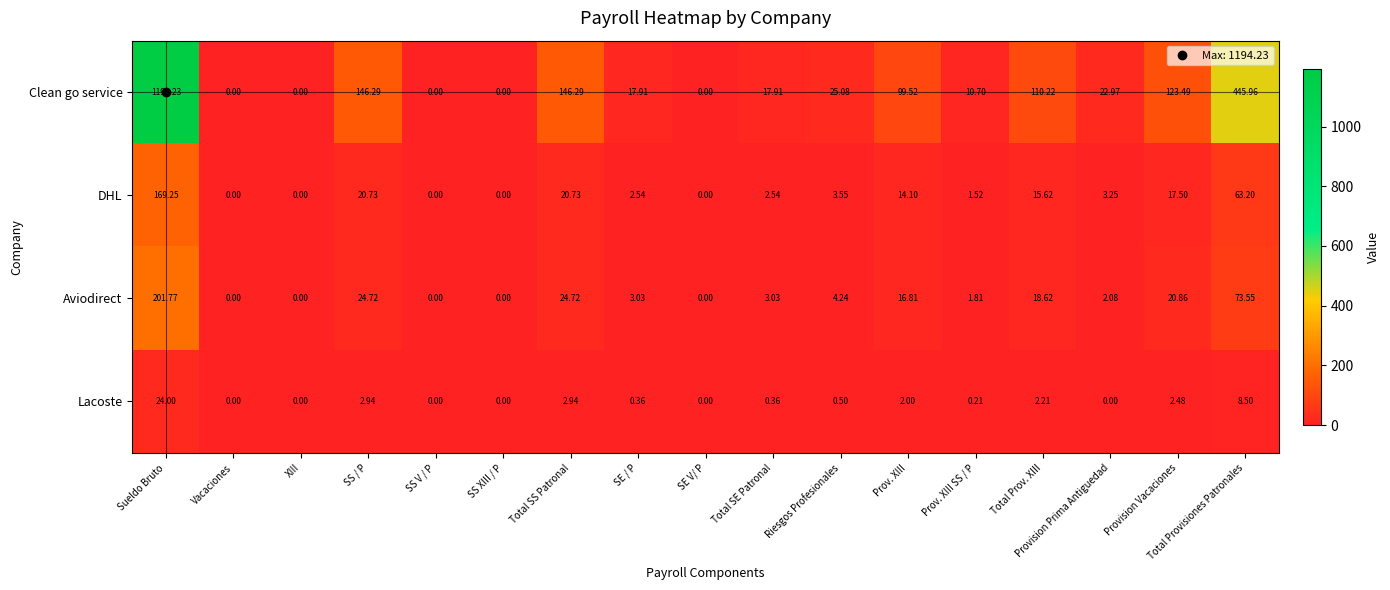

Which category has the highest value across all series?

Sueldo Bruto